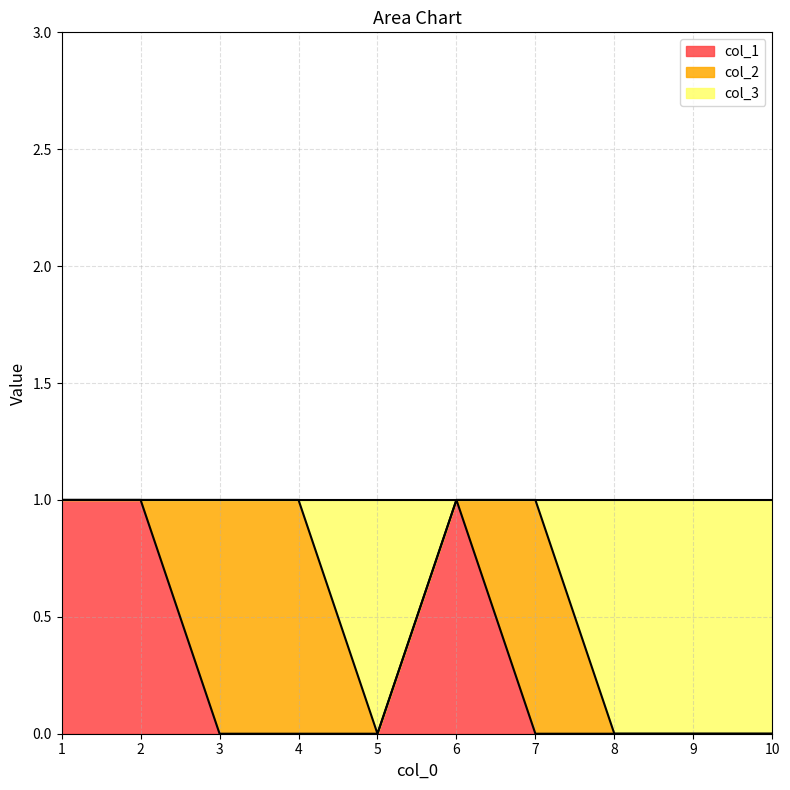

True or false: col_1 has a value of -1 at 4.

False